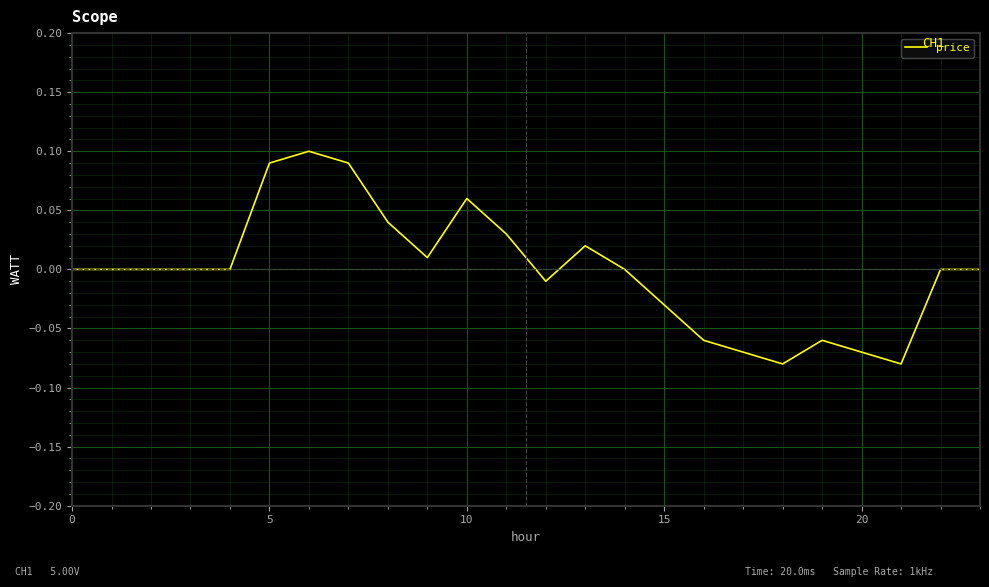

Is this an area chart (filled region under the line)?

No